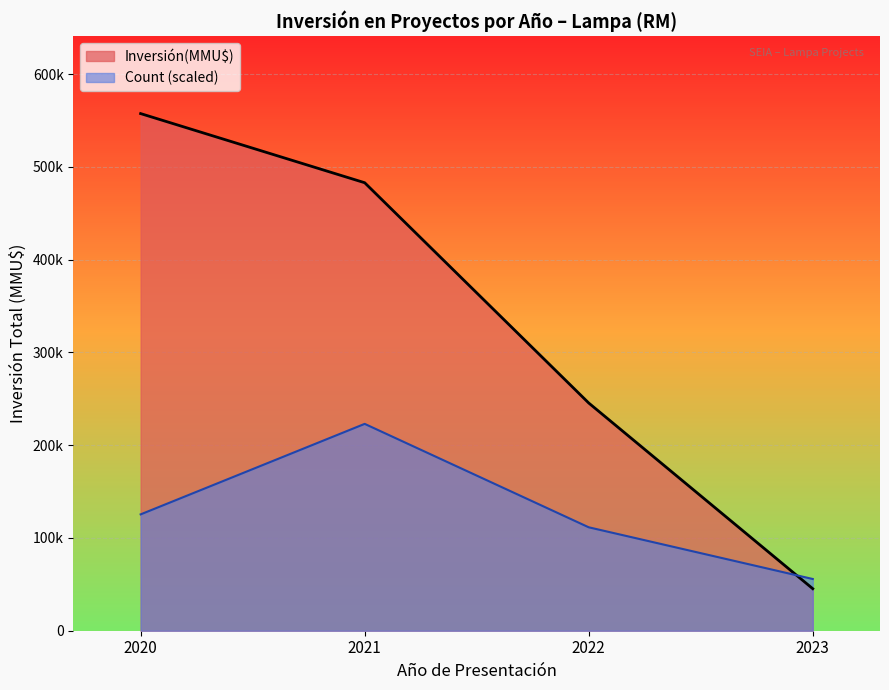

What are all the series names shown in the legend?

Inversión(MMU$), Count (scaled)